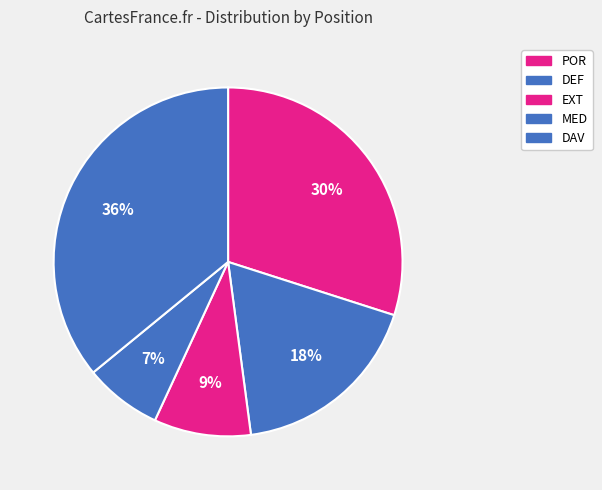

What percentage is the DAV slice, to the nearest percent?

36%